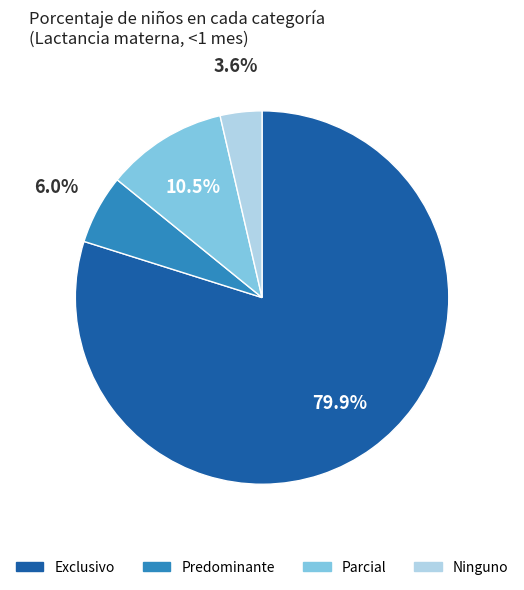

To the nearest percent, what is the difference between the Exclusivo and Ninguno slice percentages?

76%